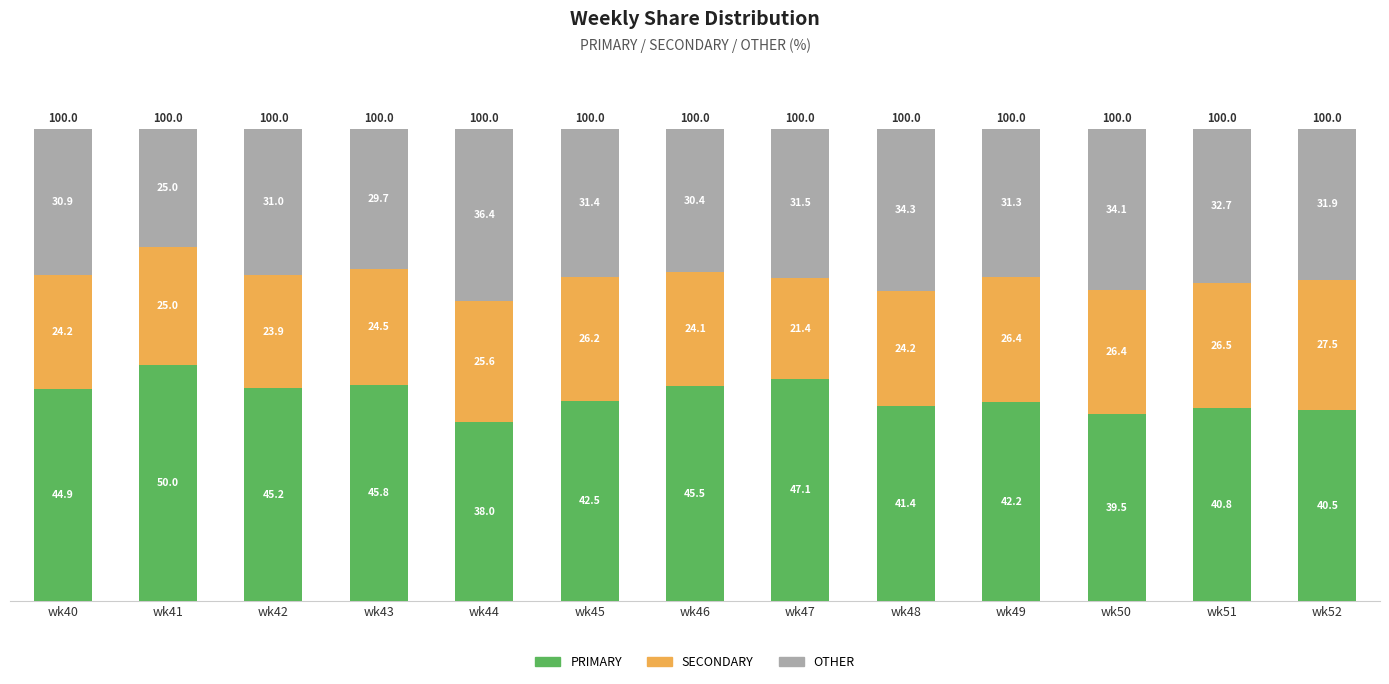

At which label does PRIMARY first exceed 42?

wk40